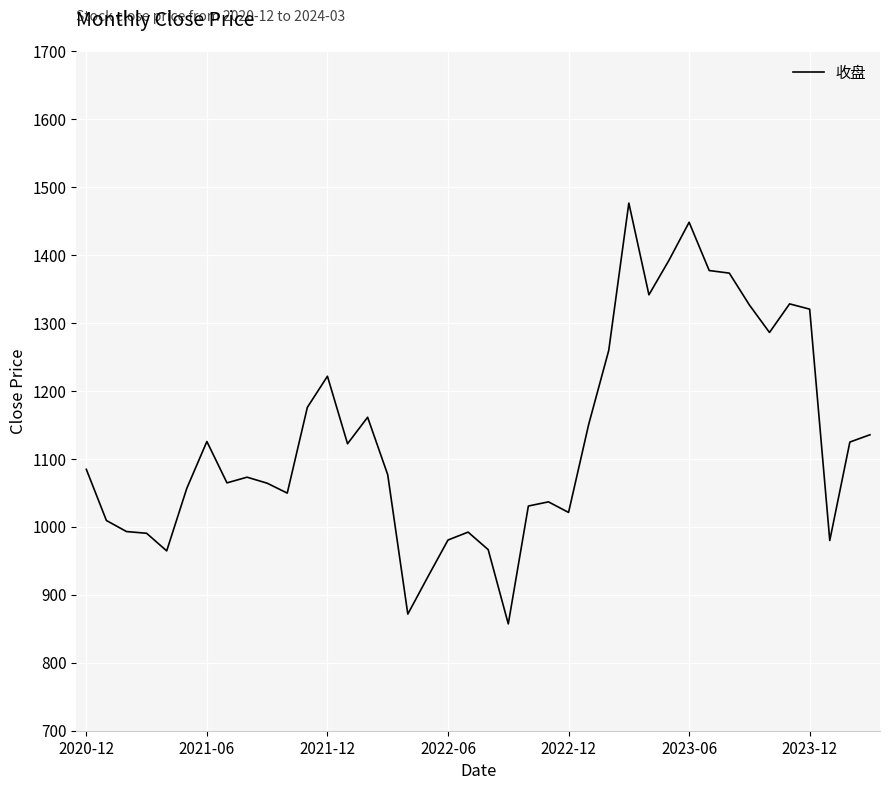

What is the maximum value shown in the chart?

1476.3